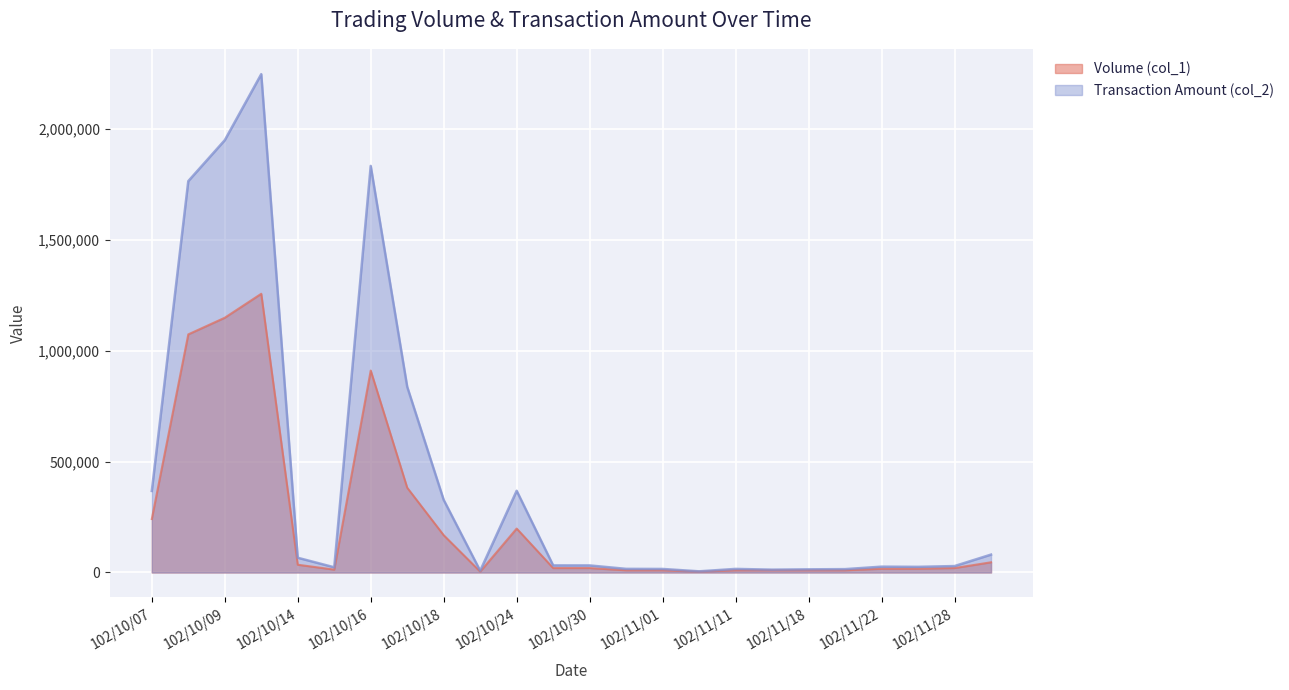

True or false: Transaction Amount (col_2) and Volume (col_1) cross at least once.

False